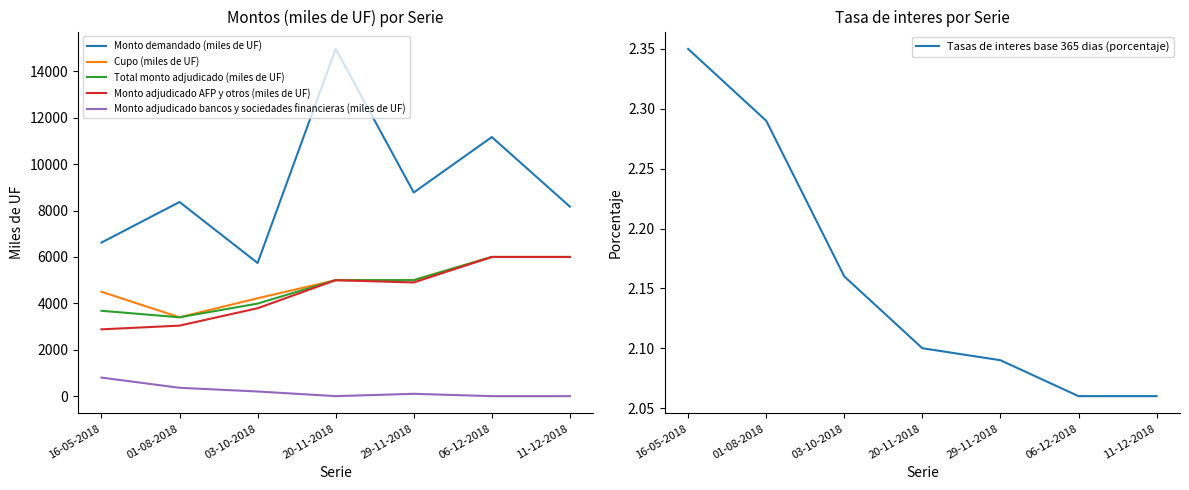

Does the chart display data point markers on the line(s)?

No